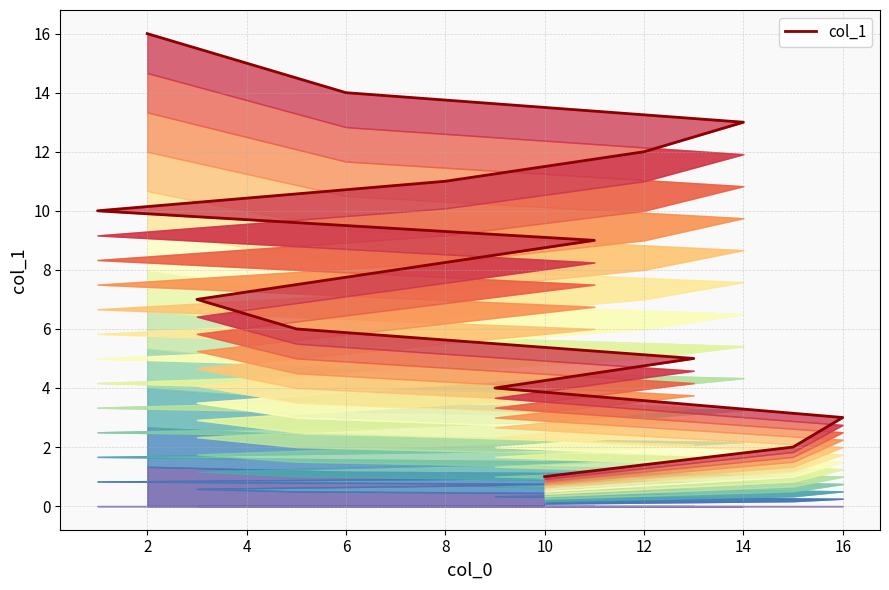

What is the maximum value shown in the chart?

16